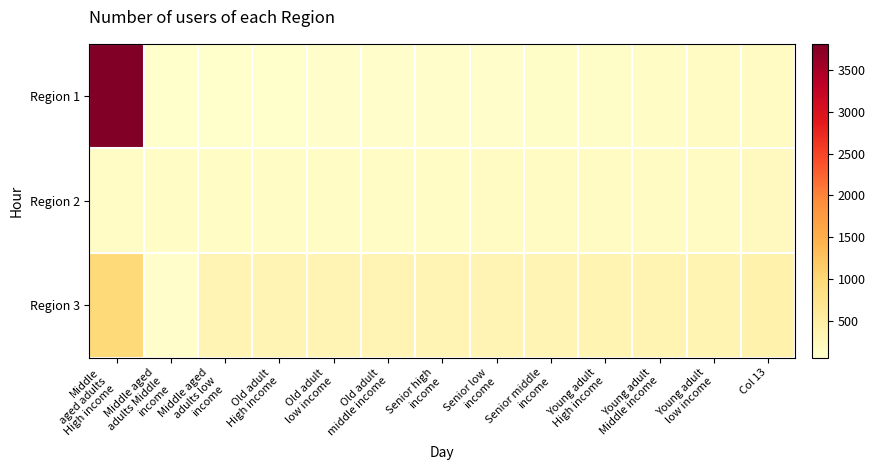

Which series has the largest range (max minus min)?

Region 1